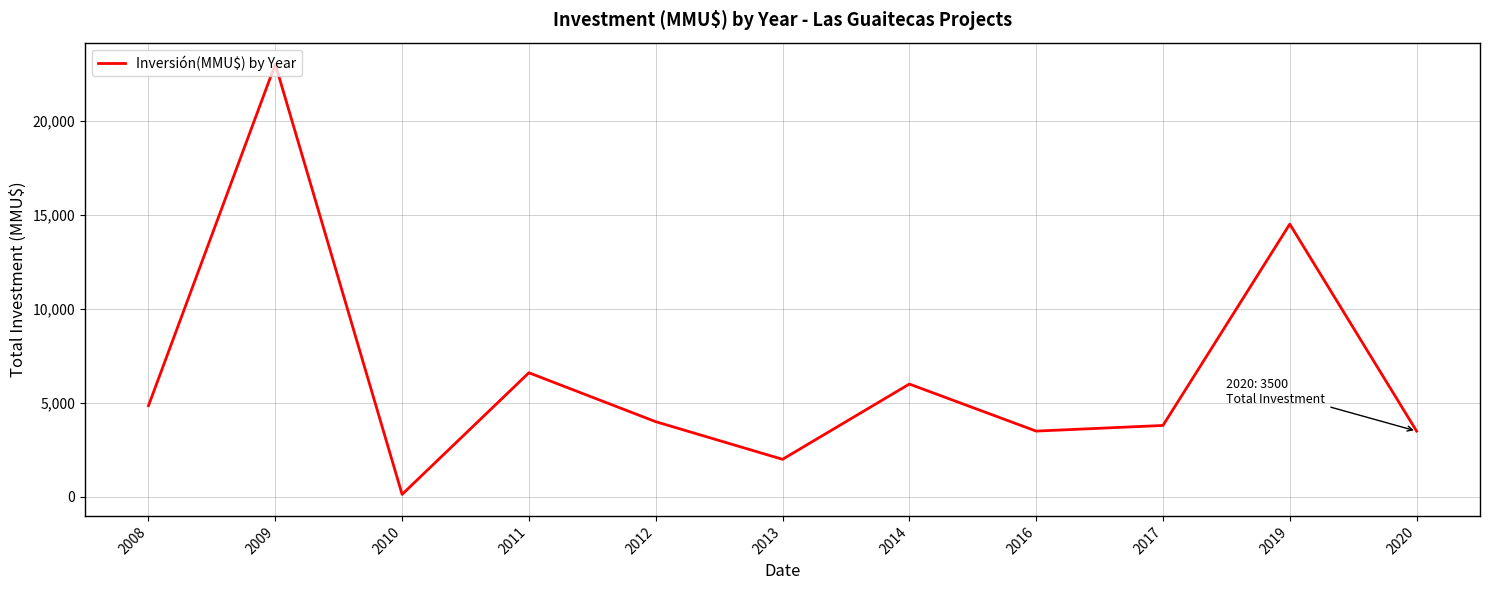

What is the approximate value at 2016?

3500